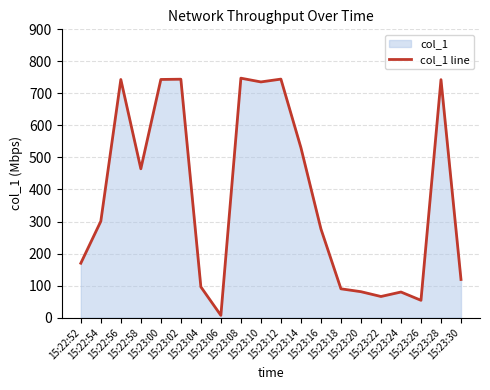

True or false: the data shows 134.6 at 15:23:24.

False